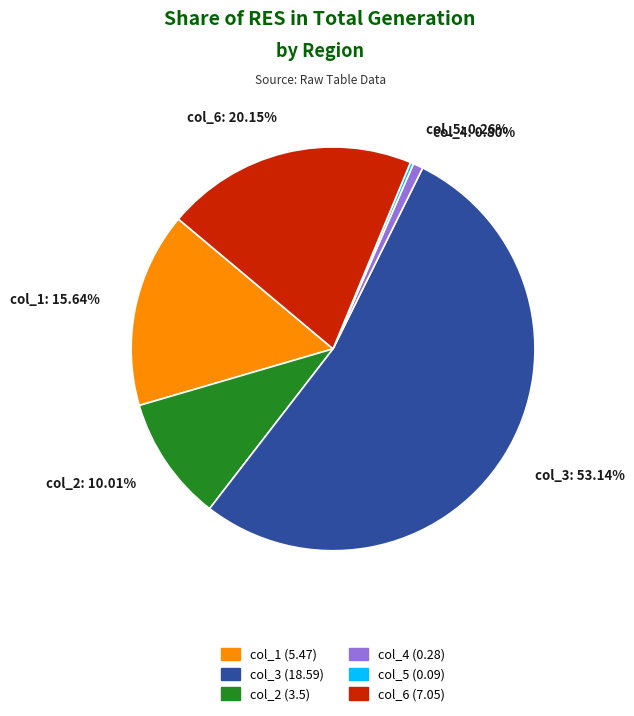

Is there a majority slice in this chart?

Yes